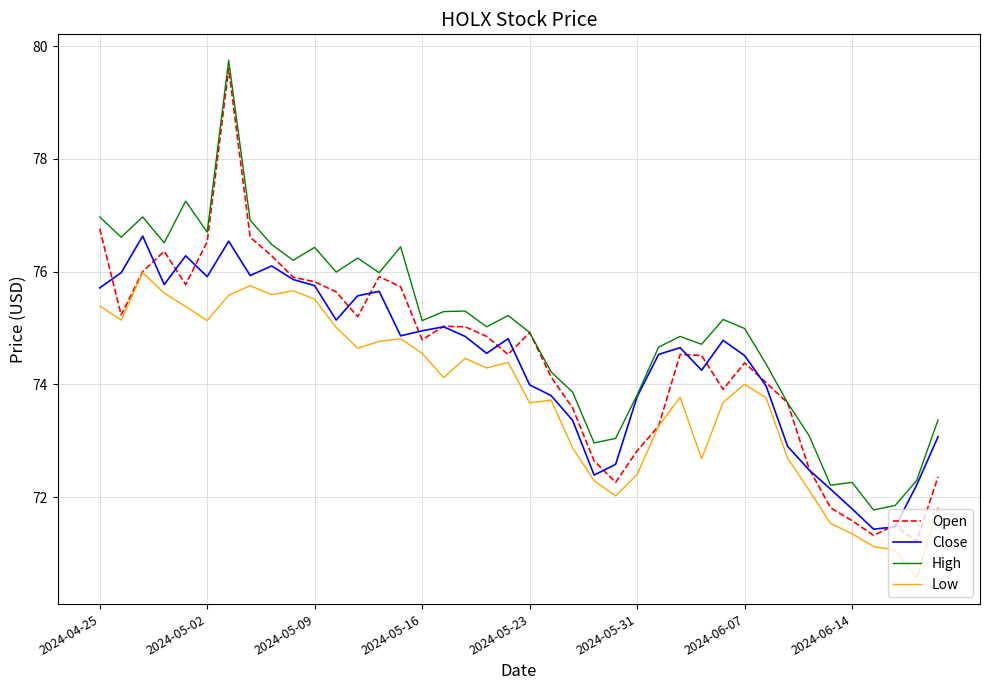

Which series has the largest total across all categories?

High